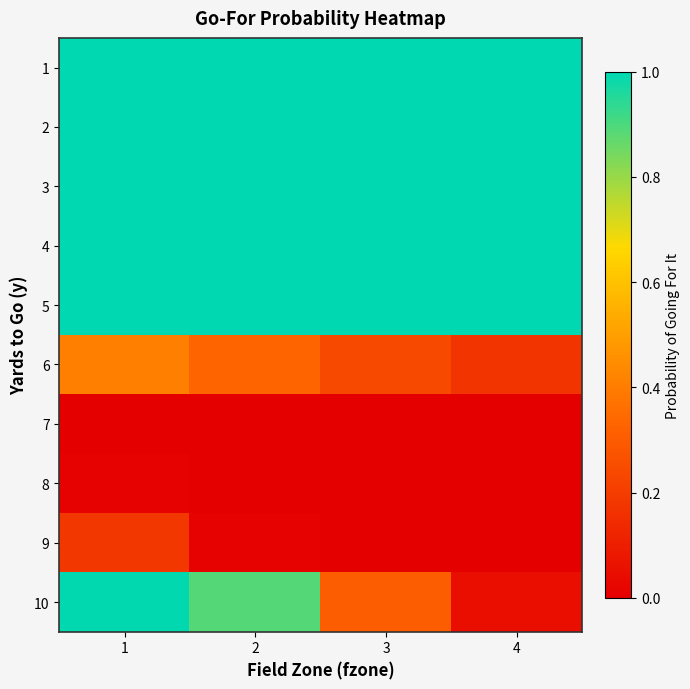

Reading right to left, what are all the values shown in this chart?

1: 4=1.0	3=1.0	2=1.0	1=1.0
2: 4=1.0	3=1.0	2=1.0	1=1.0
3: 4=1.0	3=1.0	2=1.0	1=1.0
4: 4=1.0	3=1.0	2=1.0	1=1.0
5: 4=1.0	3=1.0	2=1.0	1=1.0
6: 4=0.2	3=0.2	2=0.3	1=0.4
7: 4=0.0	3=0.0	2=0.0	1=0.0
8: 4=0.0	3=0.0	2=0.0	1=0.0
9: 4=0.0	3=0.0	2=0.0	1=0.2
10: 4=0.0	3=0.3	2=0.9	1=1.0